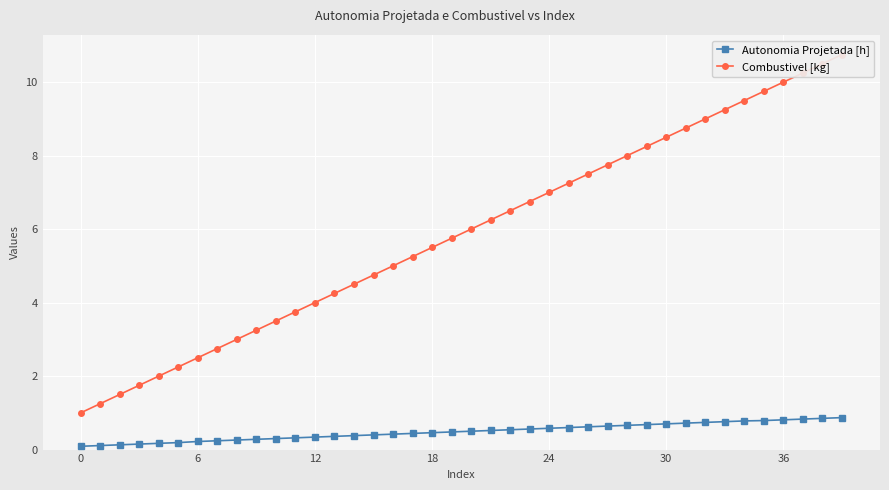

Read the Autonomia Projetada [h] value at 26.

0.6